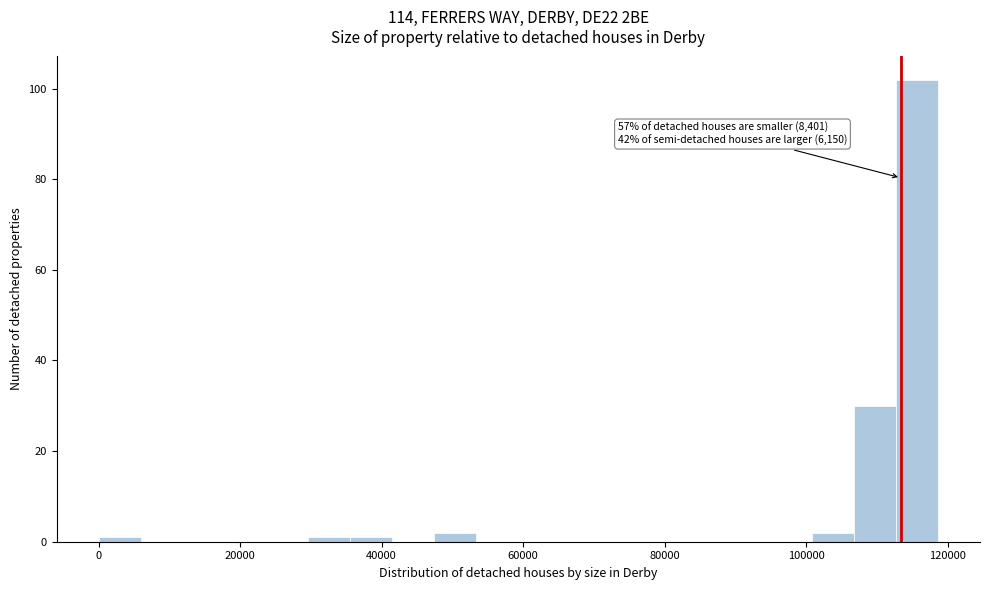

Around what value on the x-axis is the tallest bar? Give the approximate position of its centre, as read against the axis.

116000